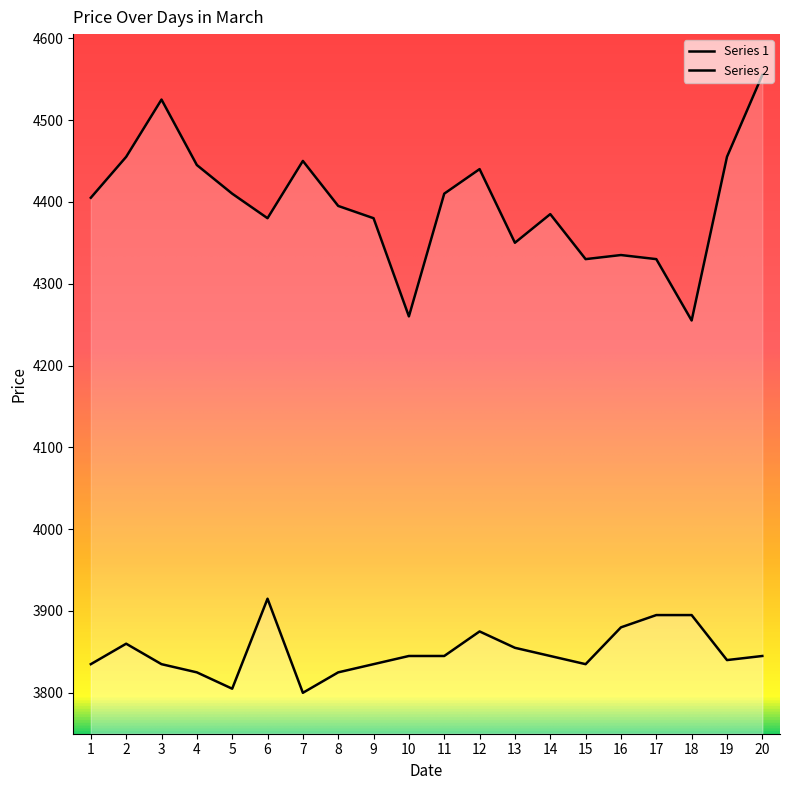

What are all the series names shown in the legend?

Series 1, Series 2